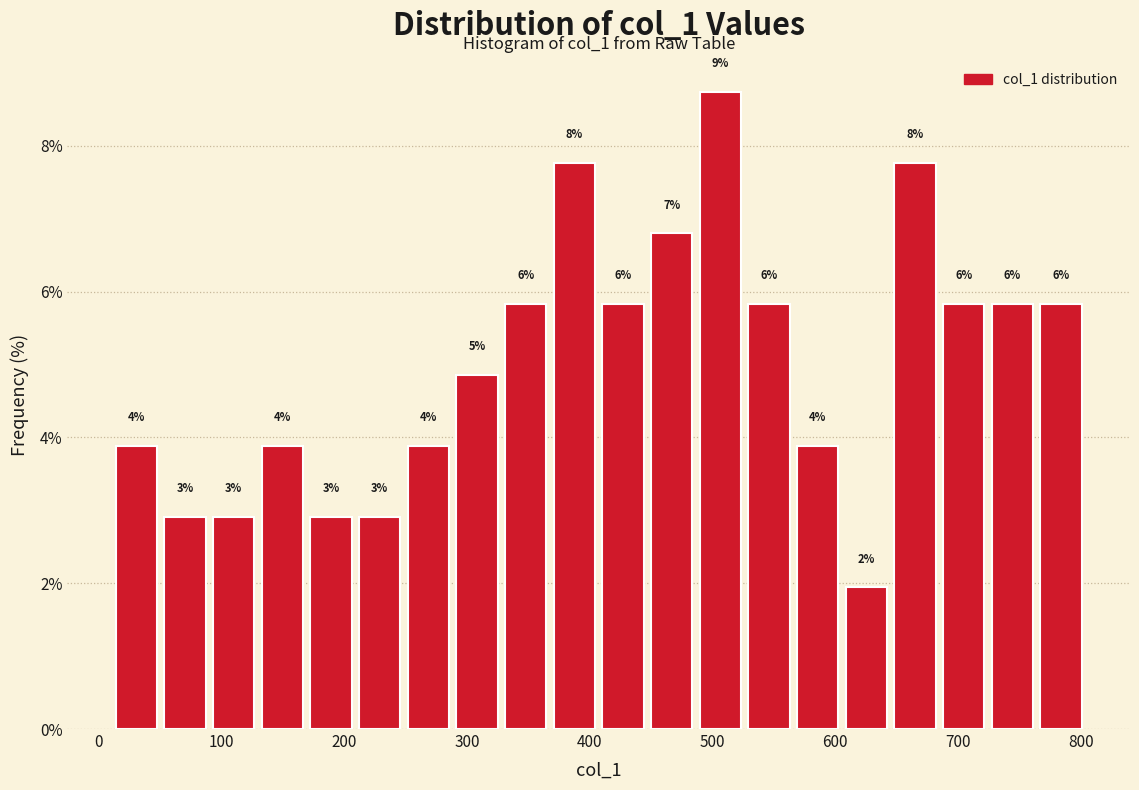

Around what value on the x-axis is the tallest bar? Give the approximate position of its centre, as read against the axis.

510